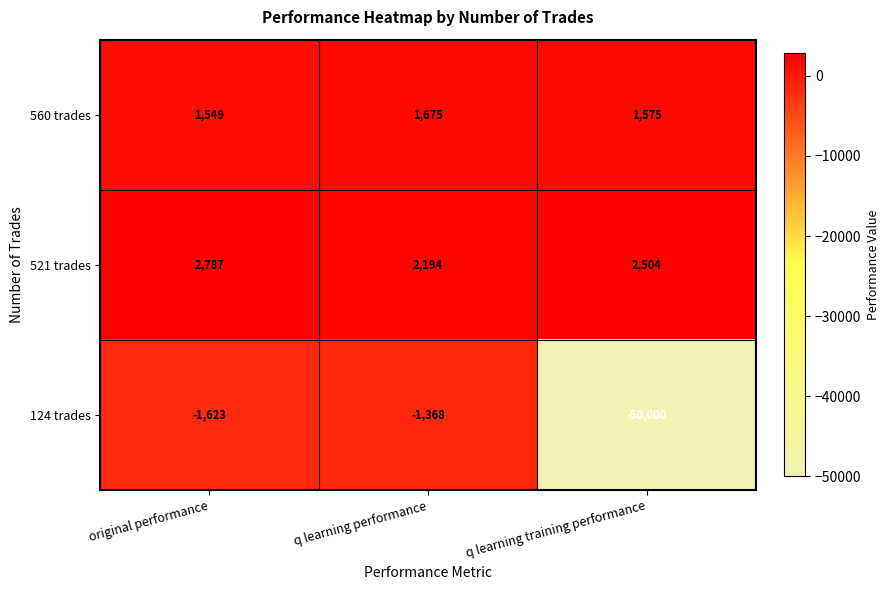

At which label does 124 trades first exceed -1623?

q learning performance